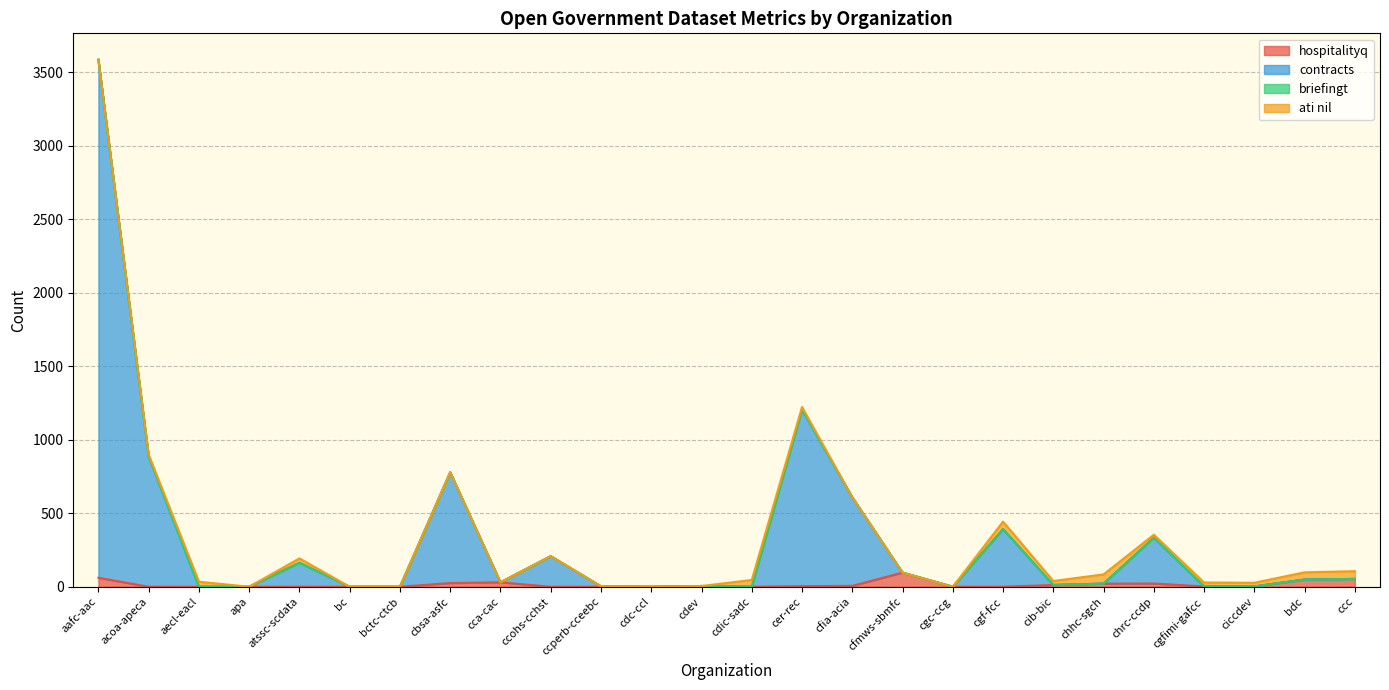

Is it true that hospitalityq equals 0 at cgf-fcc?

True